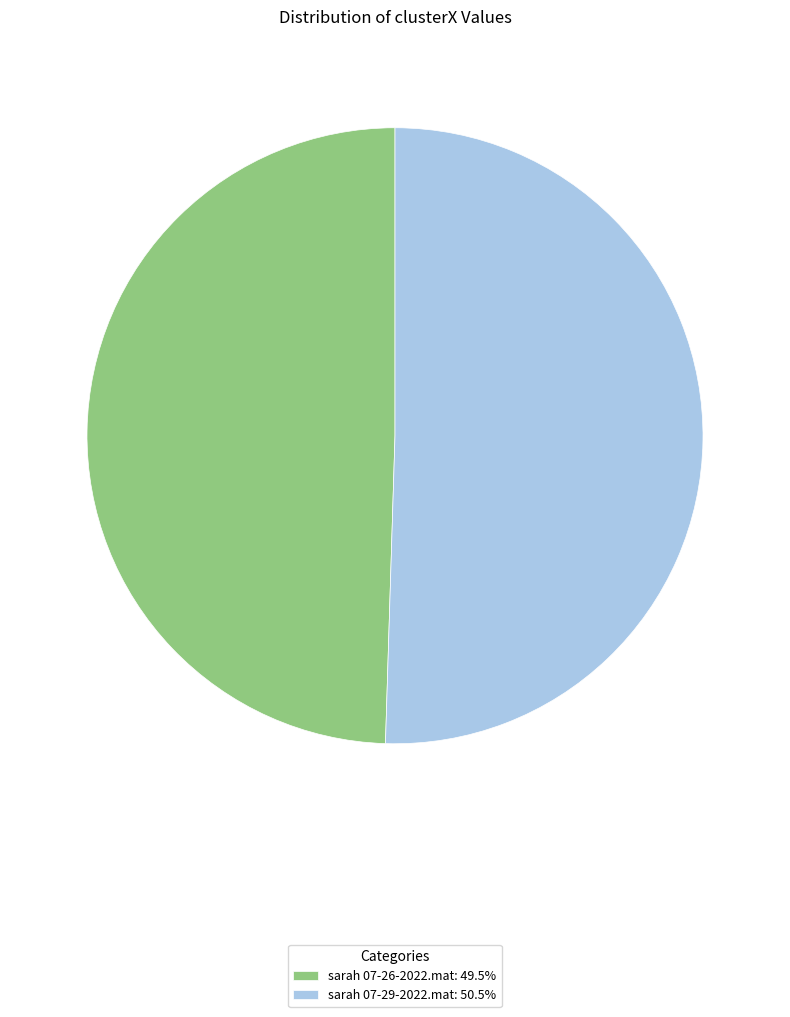

Is the sum of sarah 07-26-2022.mat: 49.5% and sarah 07-29-2022.mat: 50.5% greater than half?

Yes